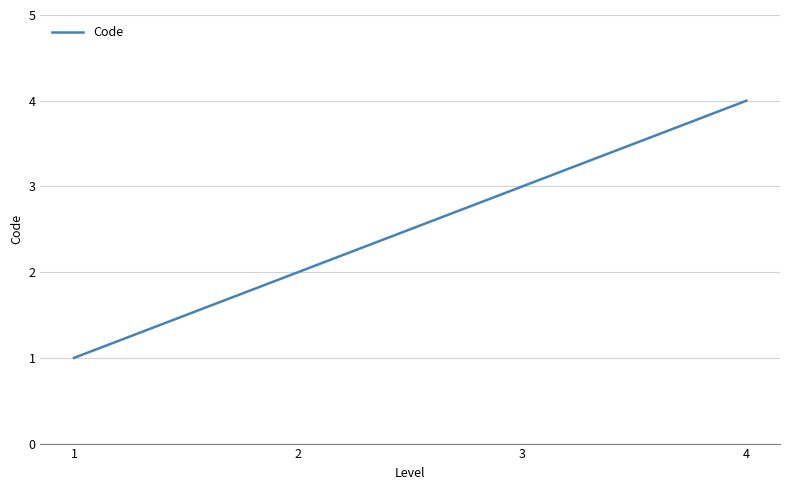

What is the difference between the maximum and minimum values?

3